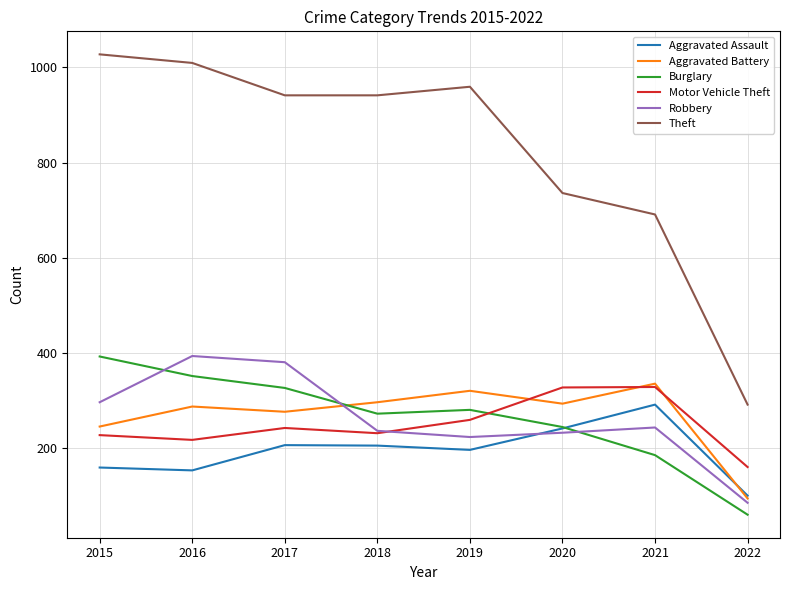

The Aggravated Assault series shows 74 at 2015. True or false?

False